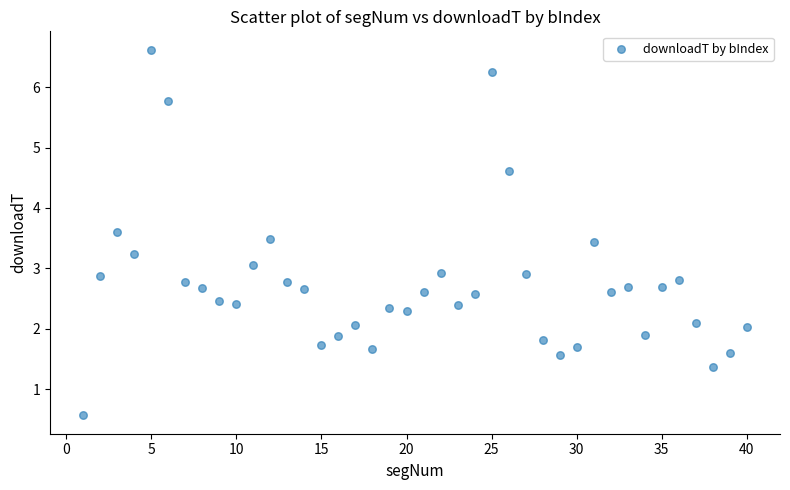

What is the range of X values (max minus min)?

39.0